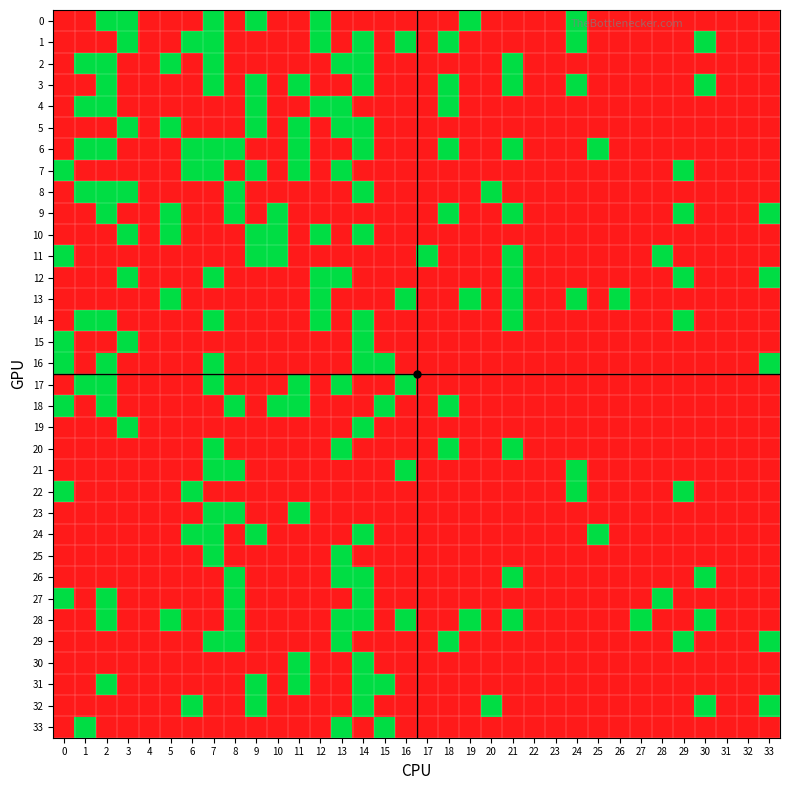

At how many categories does at least one series exceed 0?

29